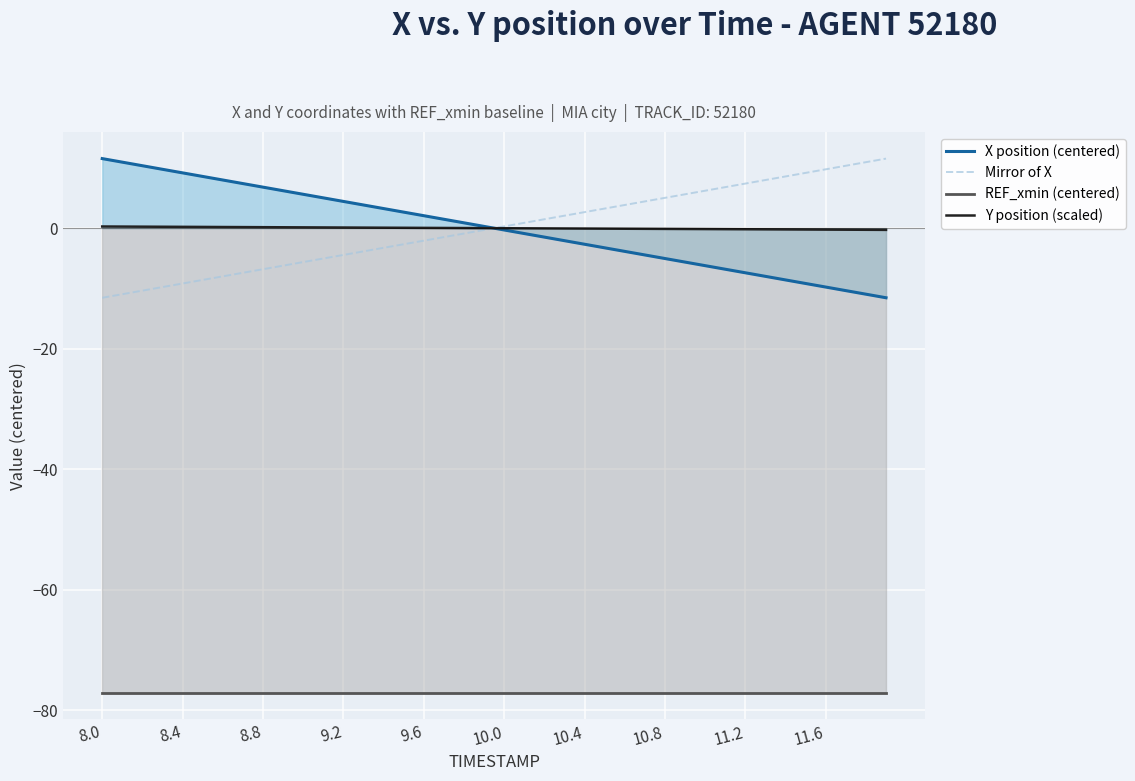

Read the Y position (scaled) value at 9.6.

0.1